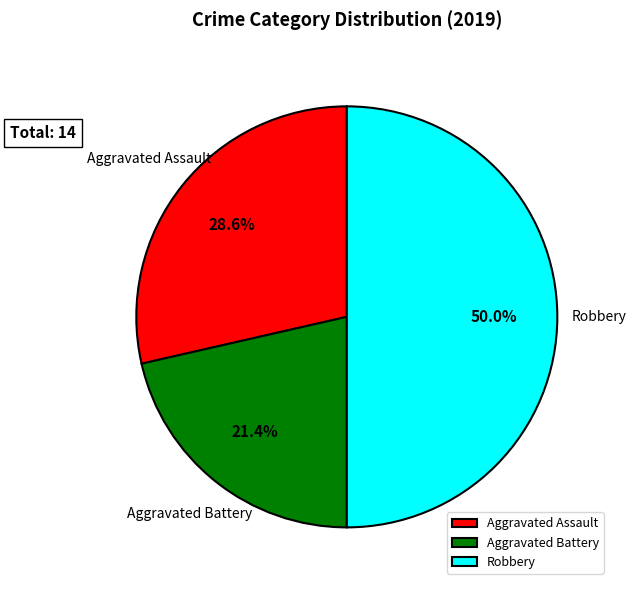

What portion of the pie excludes Robbery?

50.0%